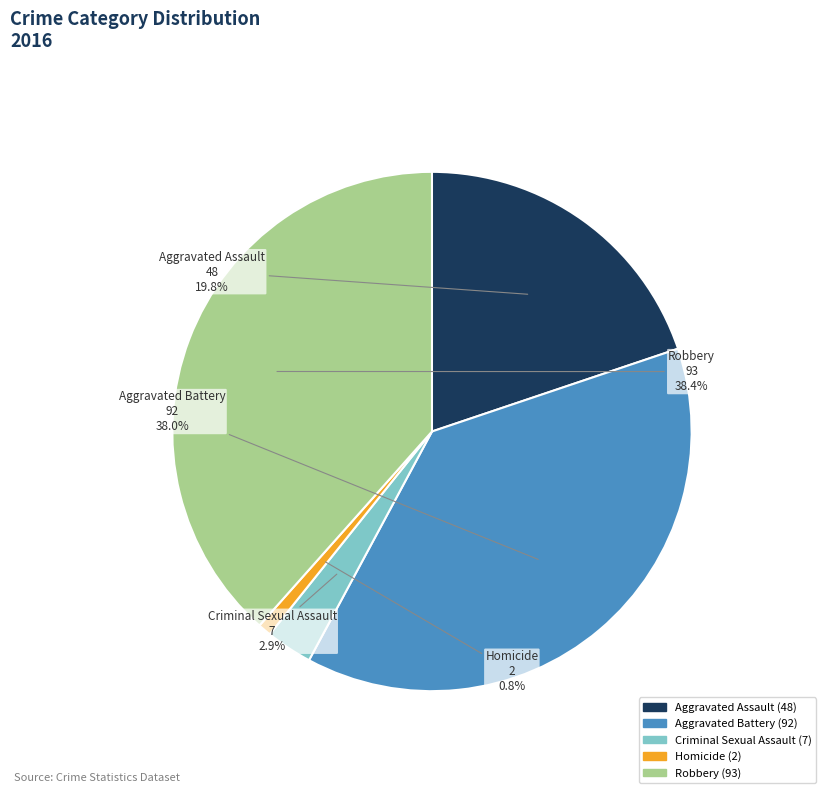

To the nearest percent, what portion does Homicide represent?

1%